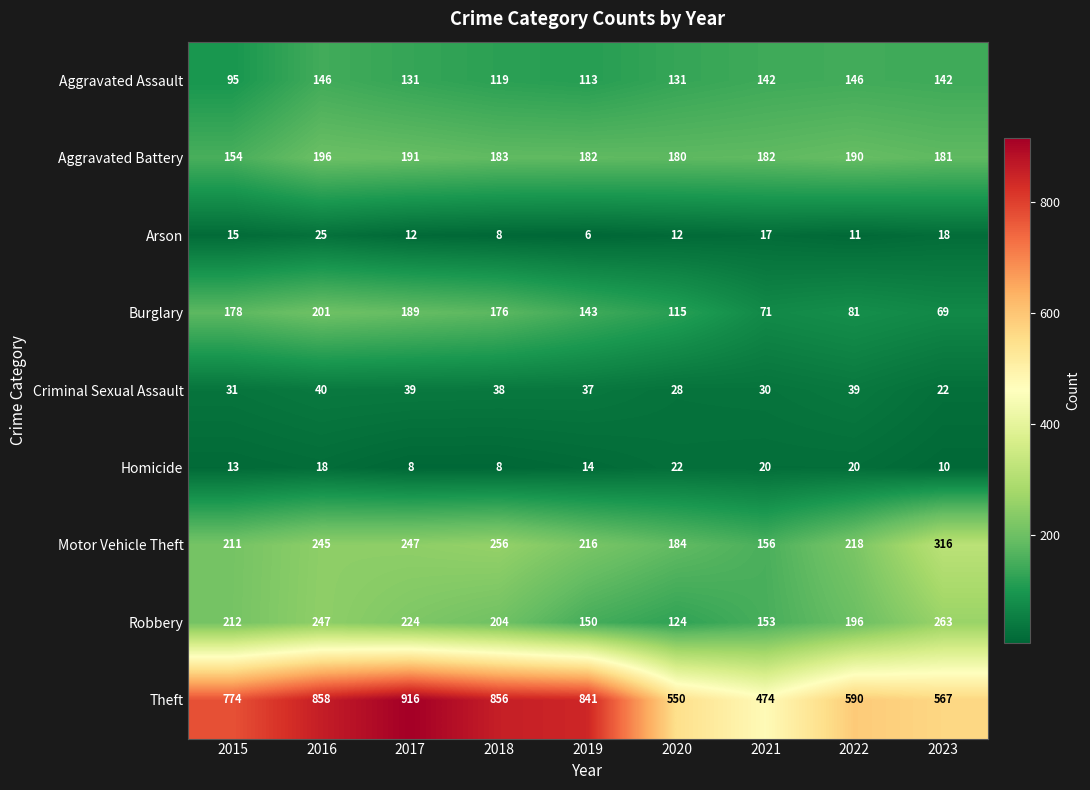

Which series changed the most between 2020 and 2022?

Robbery